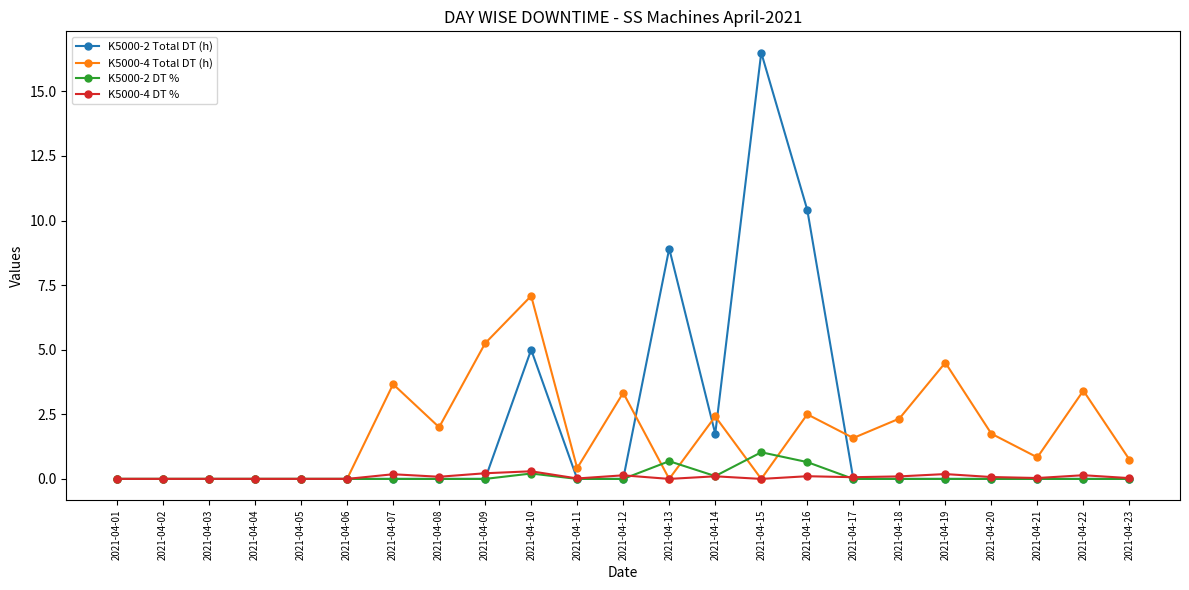

At which label is K5000-2 Total DT (h) closest to 8?

2021-04-13